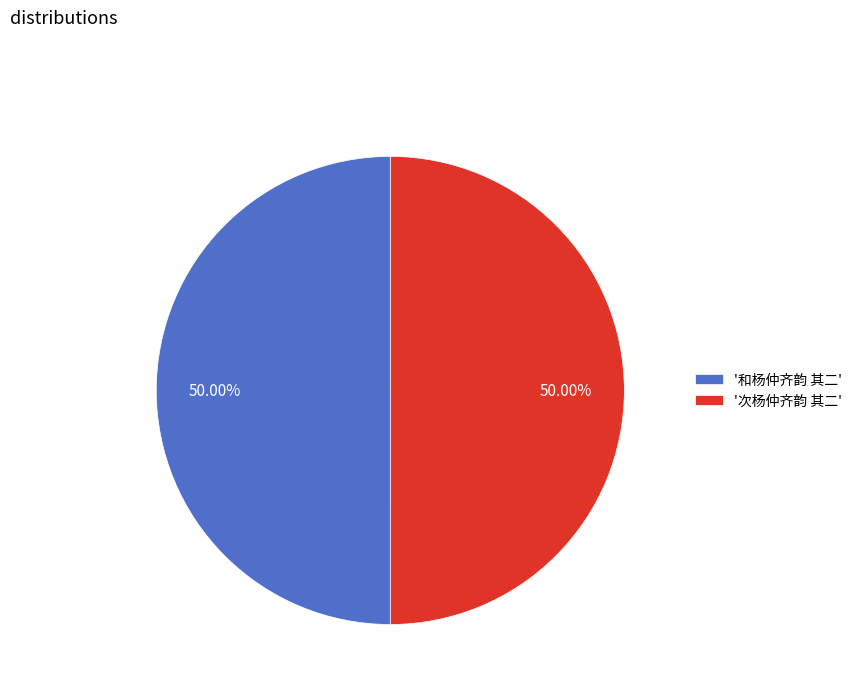

Combined, do '和杨仲齐韵 其二' and '次杨仲齐韵 其二' account for over 50%?

Yes